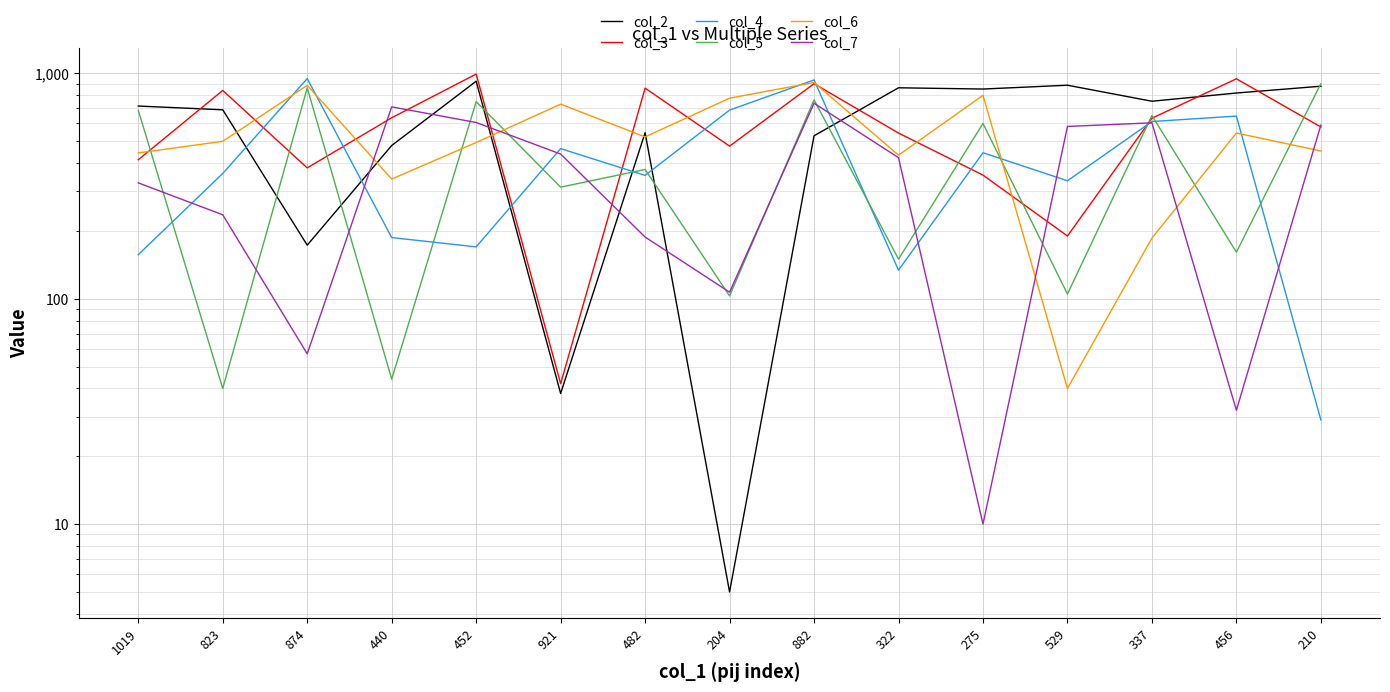

What are all the series names shown in the legend?

col_2, col_3, col_4, col_5, col_6, col_7